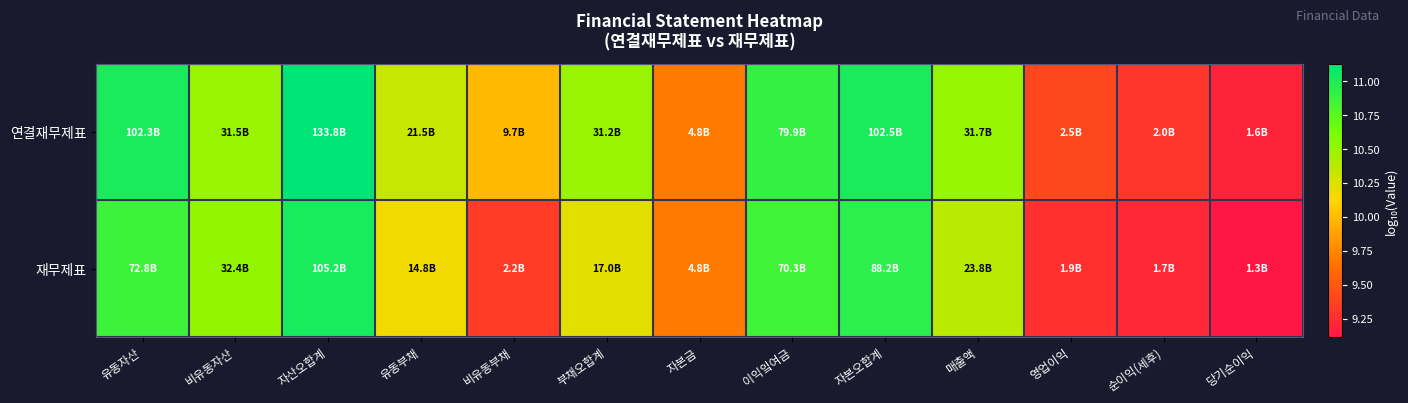

At how many categories does at least one series exceed 11?

3